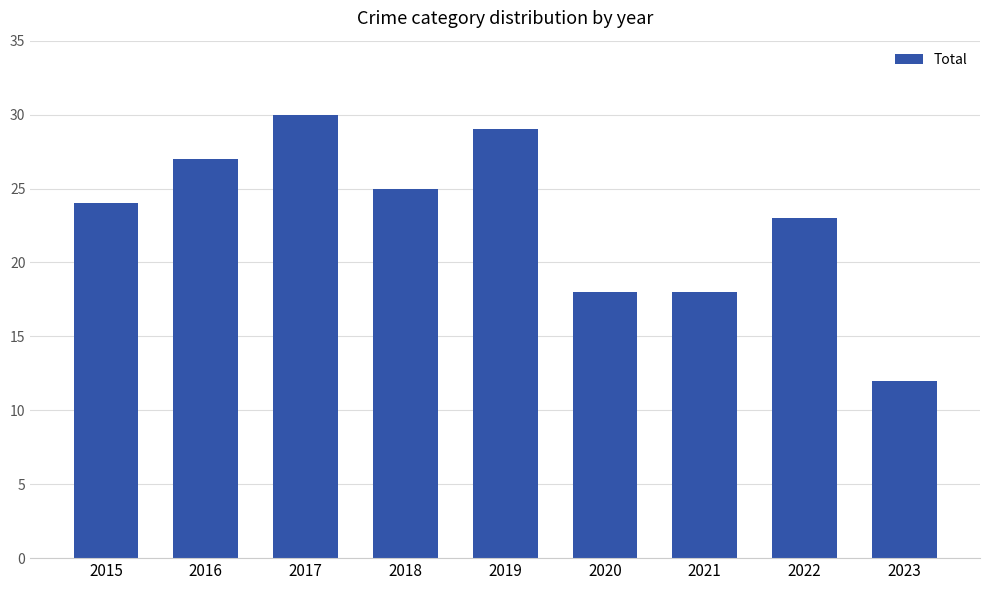

What is the sum of all values?

206